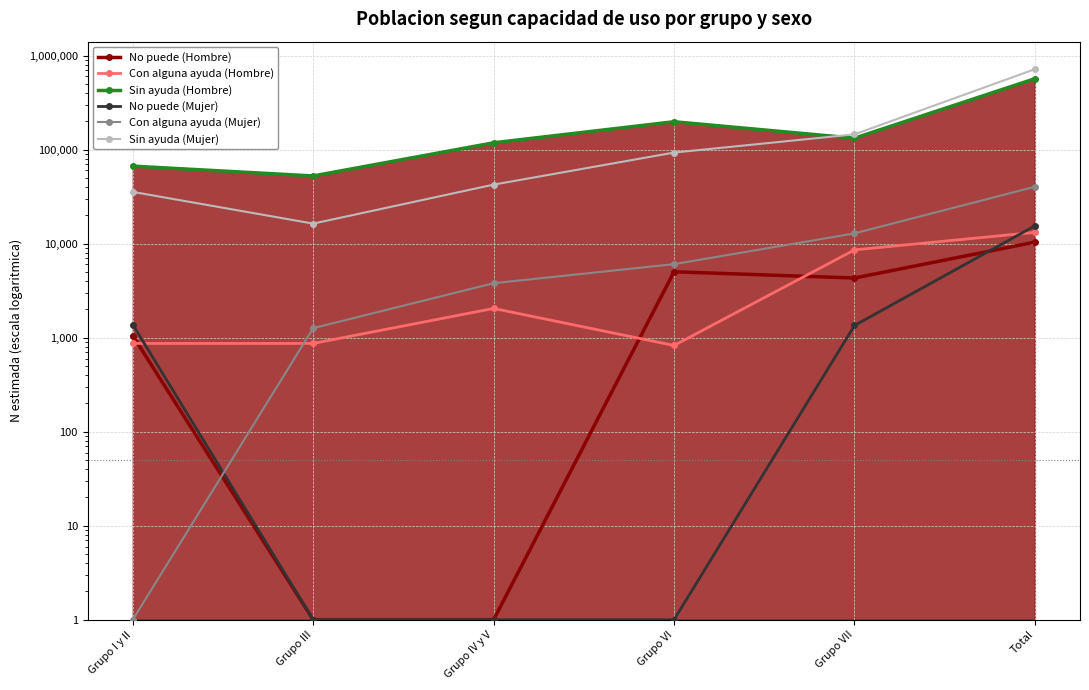

What is the label of the 1st point from the left?

Grupo I y II